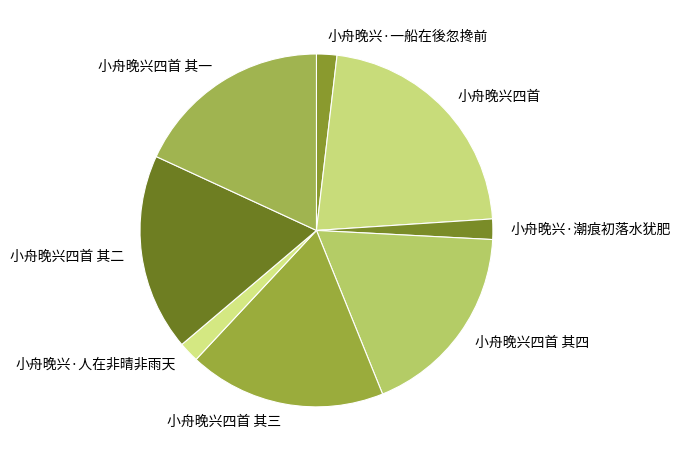

Is there any slice that represents more than half of the pie?

No